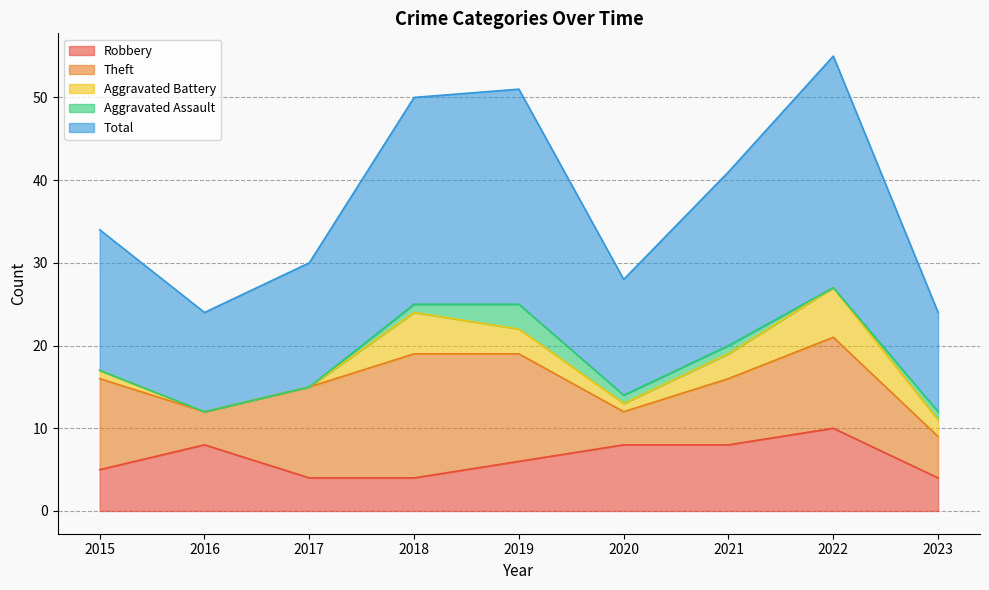

What is the maximum value for Aggravated Battery?

6